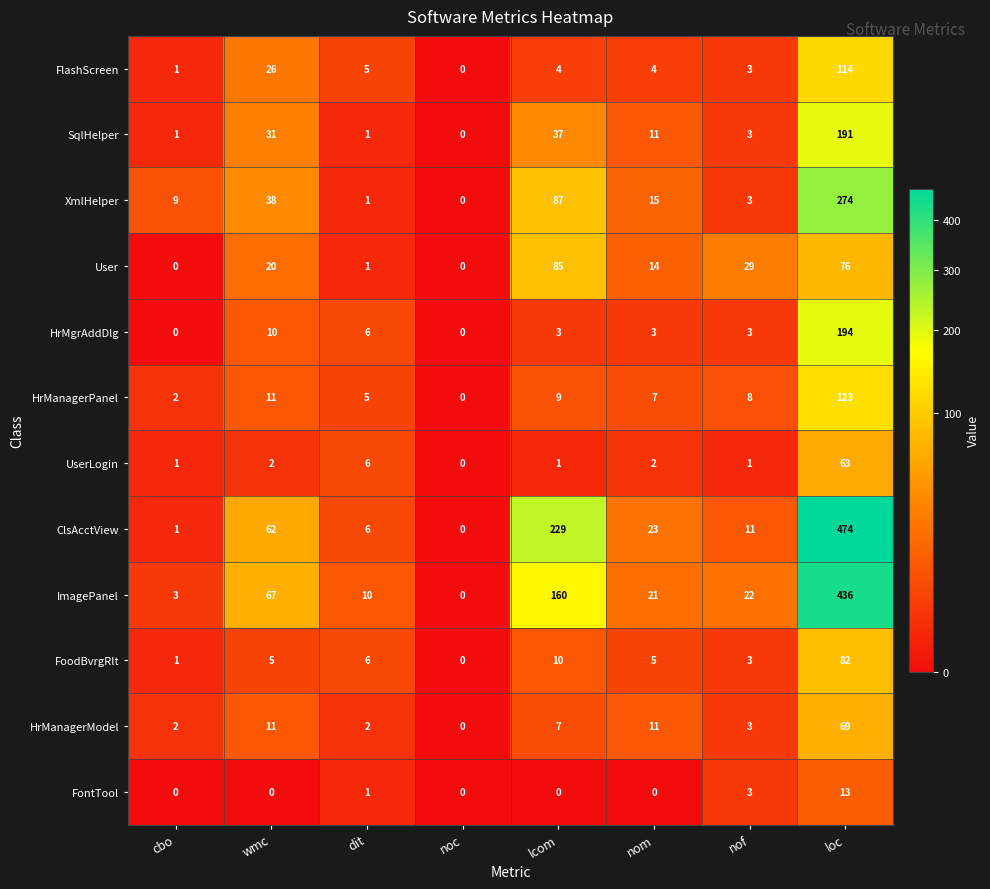

How many series are shown in this chart?

12